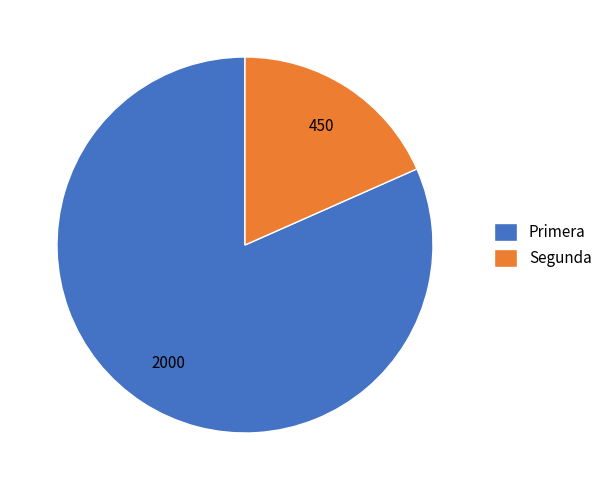

Do Segunda and Primera together represent more than half of the pie?

Yes